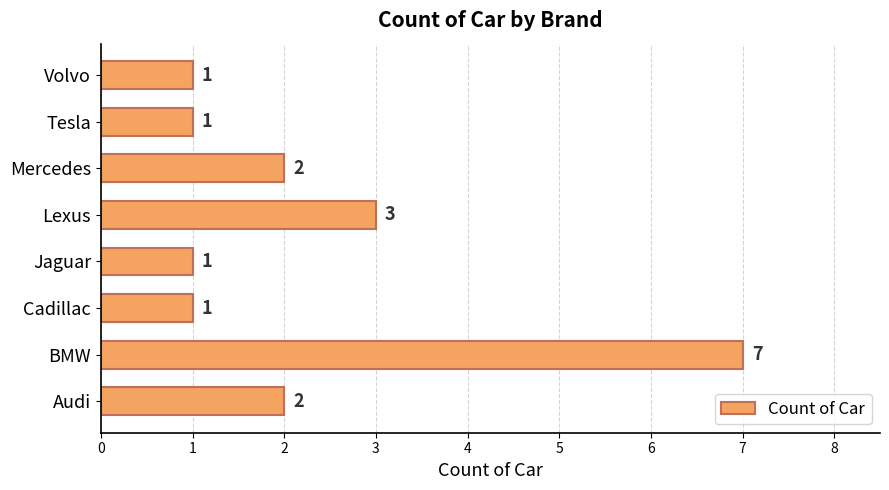

What is the maximum value shown in the chart?

7